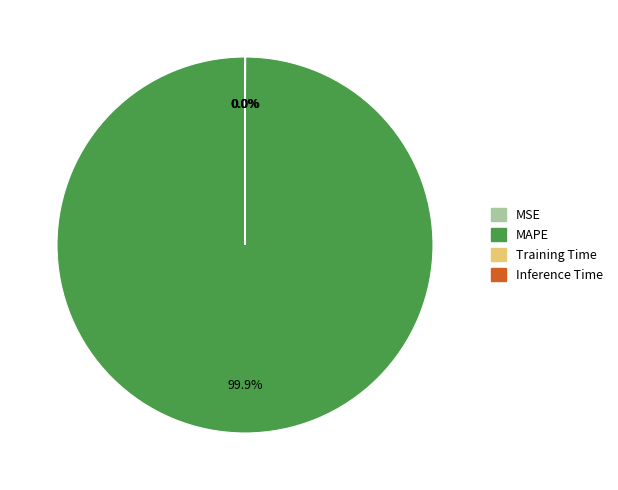

Which slice is the largest?

MAPE